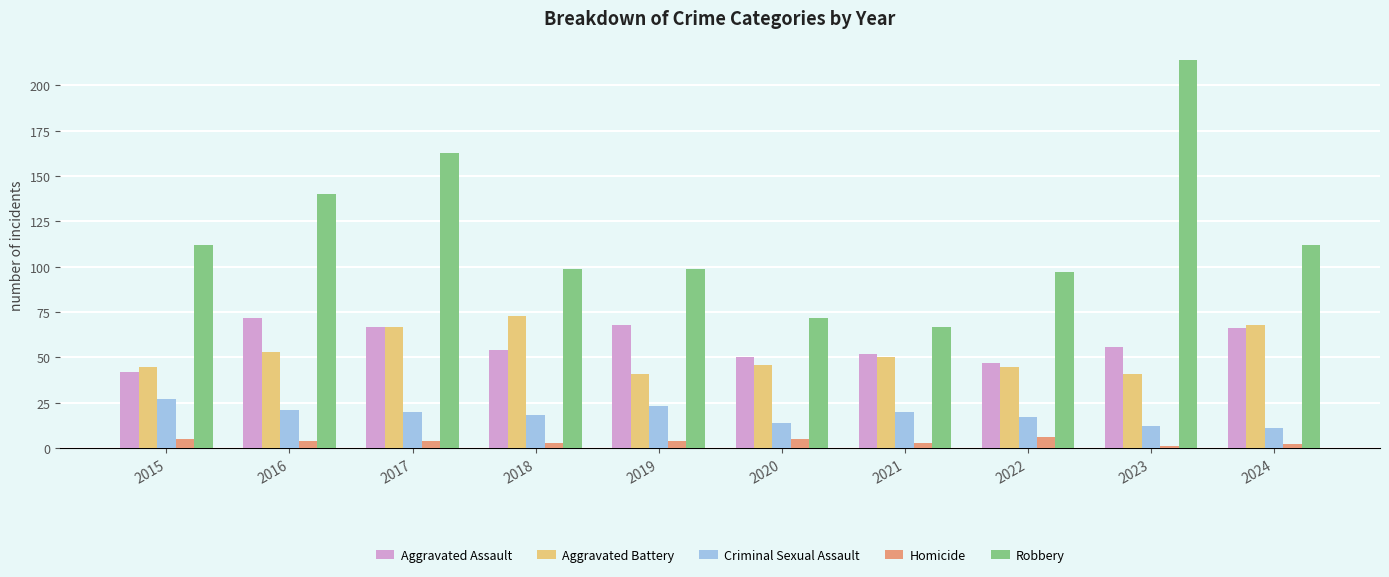

What is the average value of the Aggravated Assault series?

57